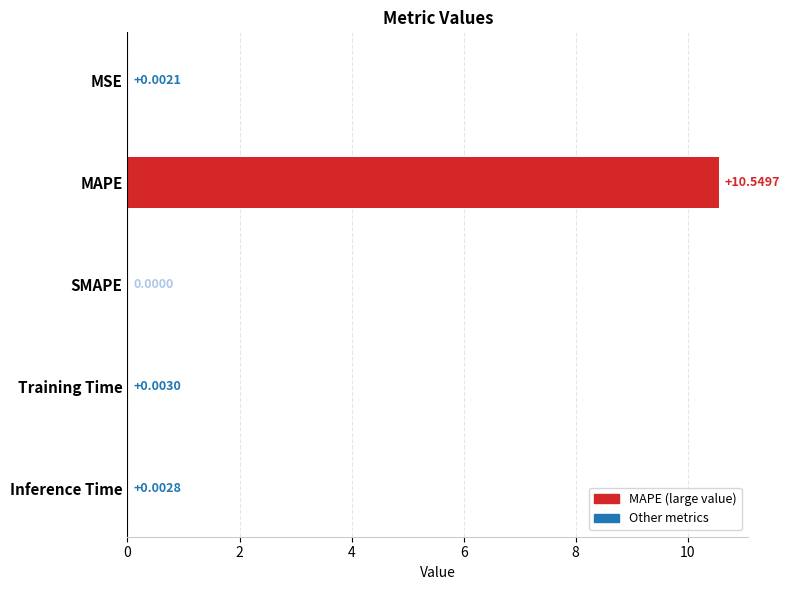

What is the greatest value displayed?

10.5